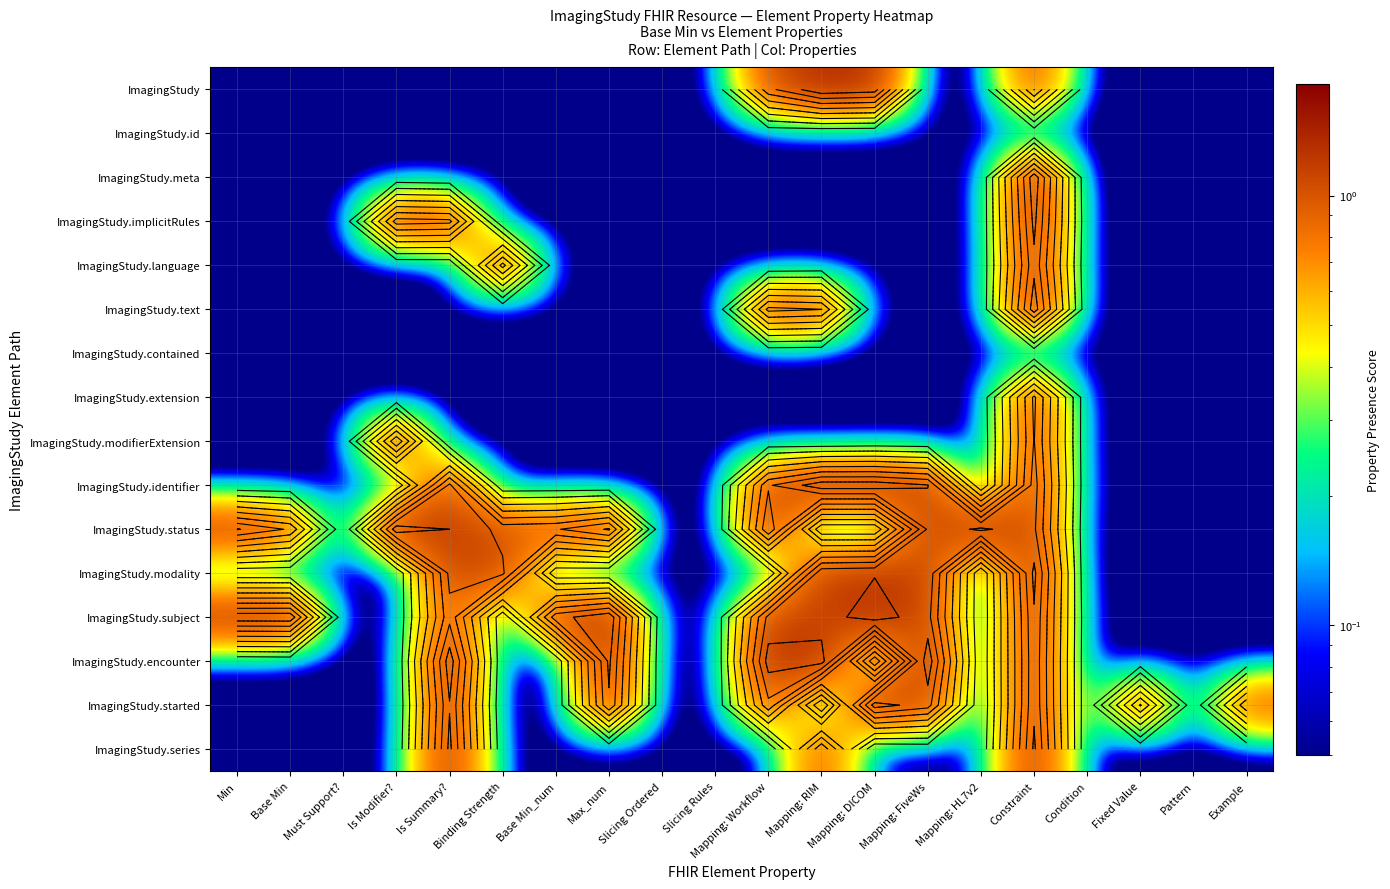

Which series has the largest range (max minus min)?

ImagingStudy